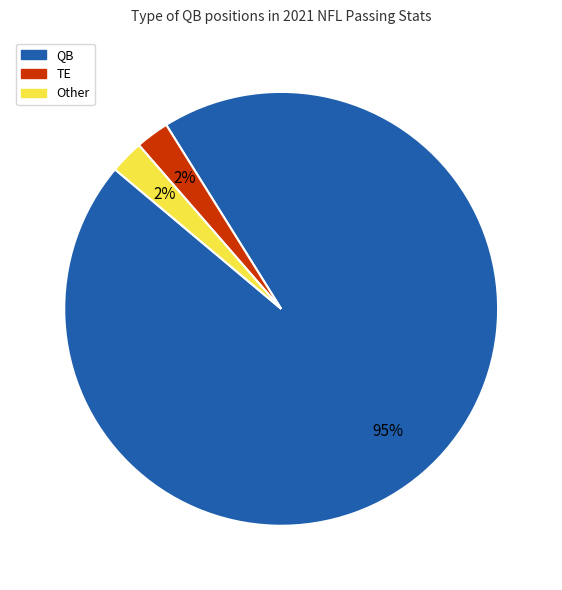

What is the ratio of the value at TE to the value at Other?

1.0